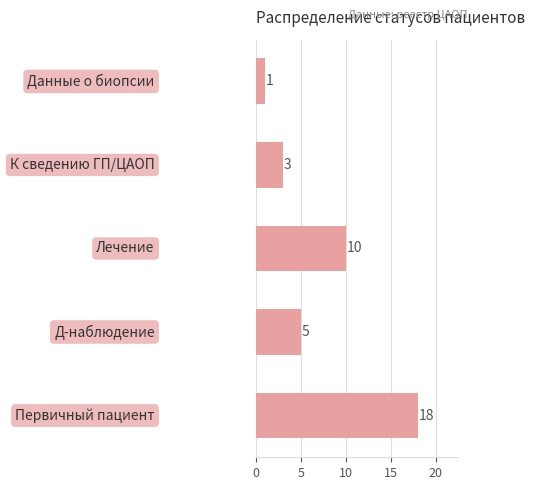

What is the difference between the second highest and minimum values?

9